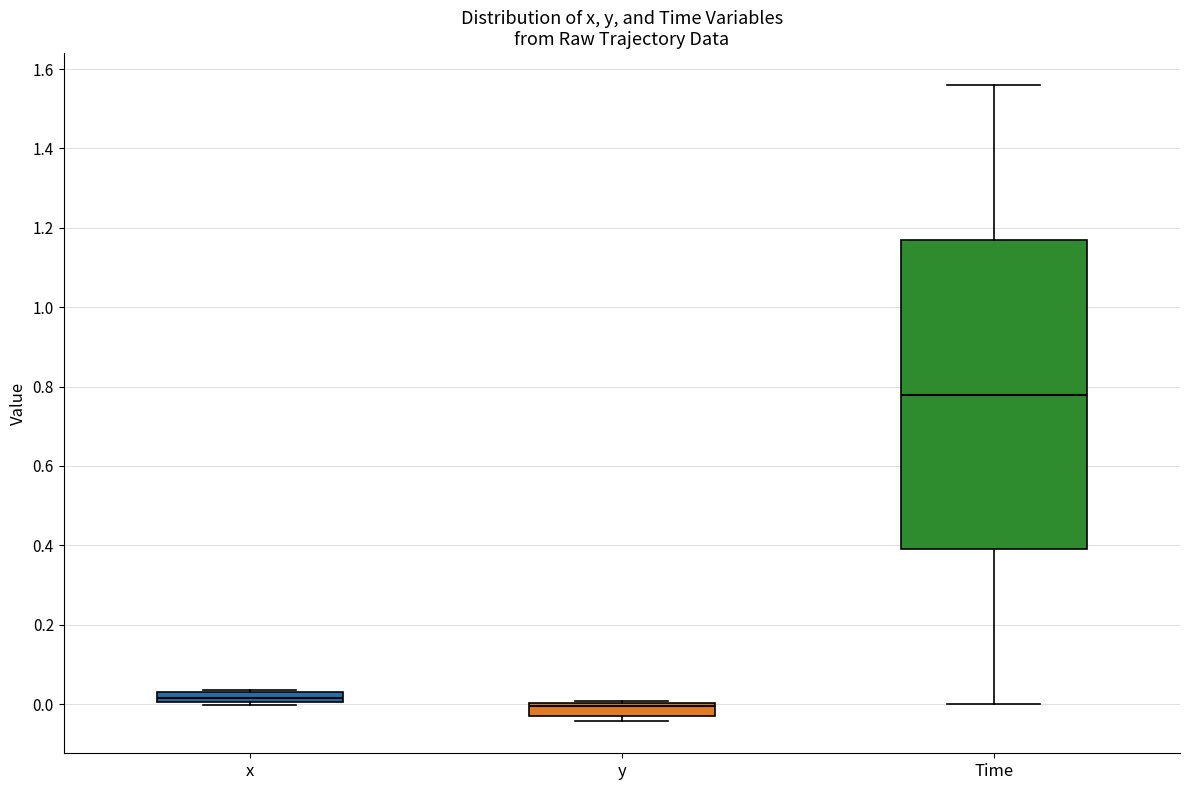

Where does the upper whisker of the box for Time end on the y-axis? The values are not printed on the chart, so give them approximately, as read against the axis.

1.56